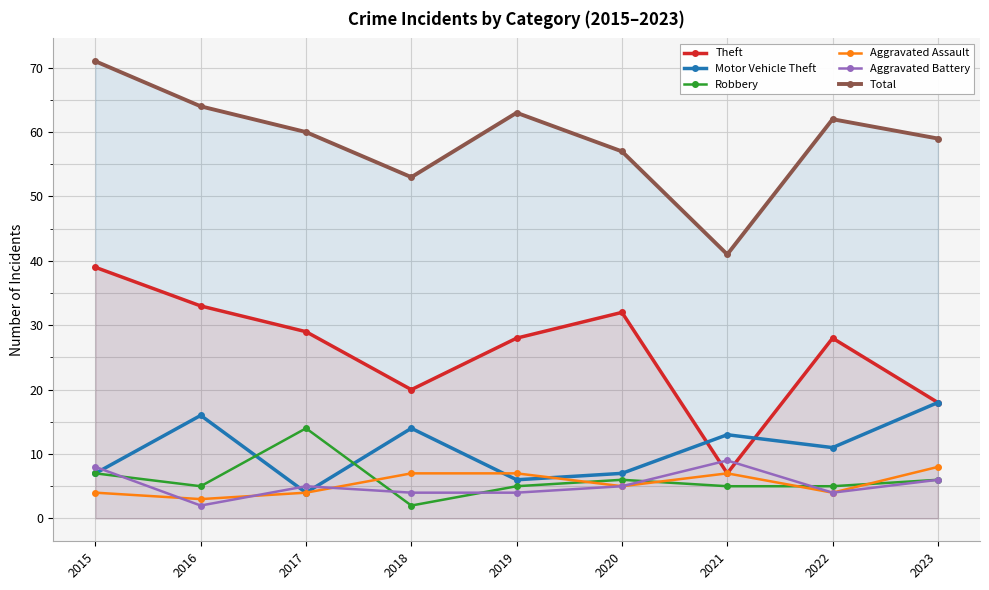

How many interior local valleys does the Motor Vehicle Theft series have?

3